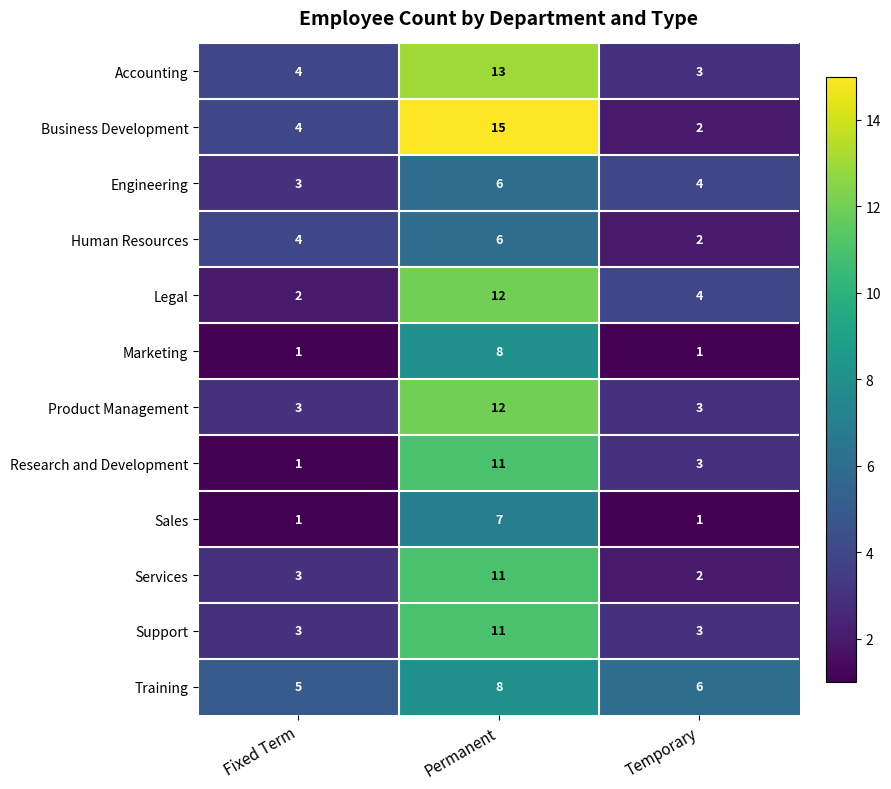

Count the Support values in the range 3 to 11.

3